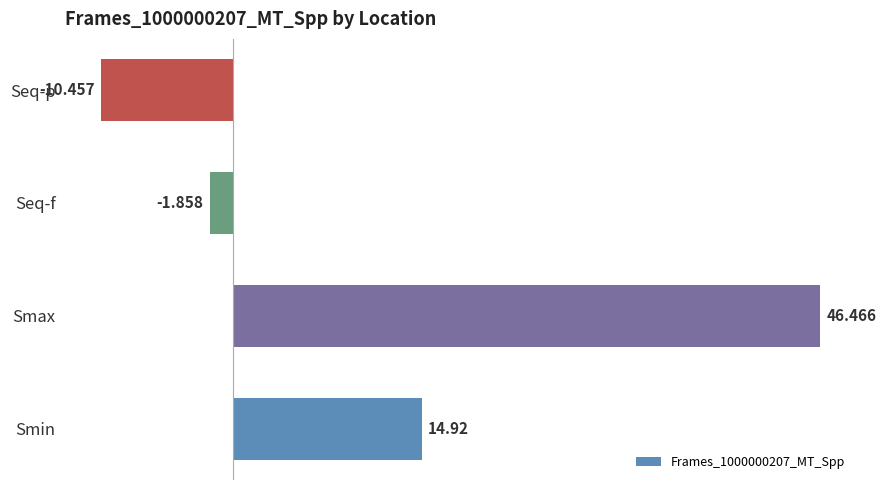

Rank the categories by value from lowest to highest.

Seq-p, Seq-f, Smin, Smax